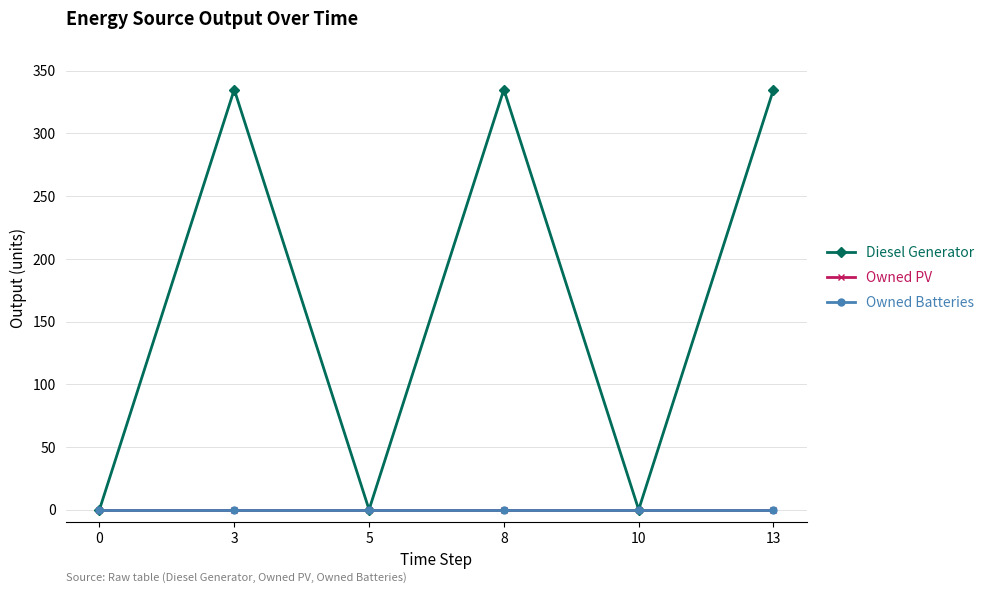

Does the chart have visible grid lines?

Yes